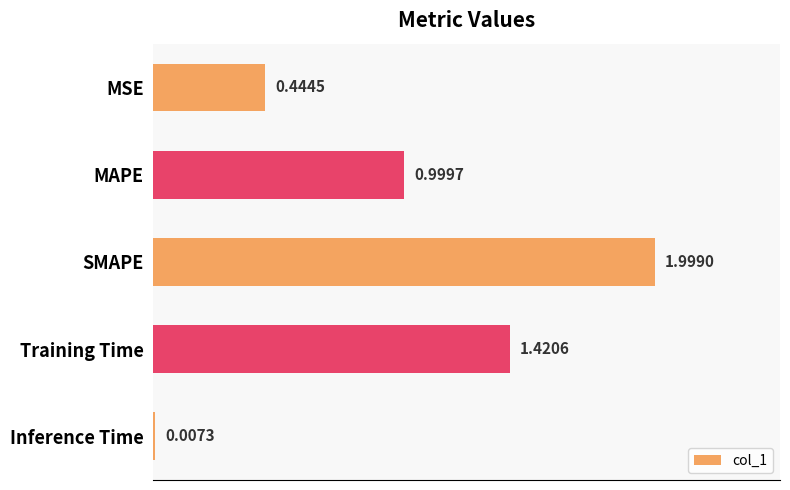

What is the sum of the values at MAPE and SMAPE?

3.0